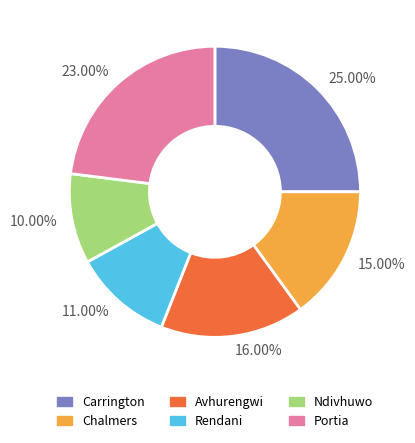

Is 11.00% the majority of the pie?

No